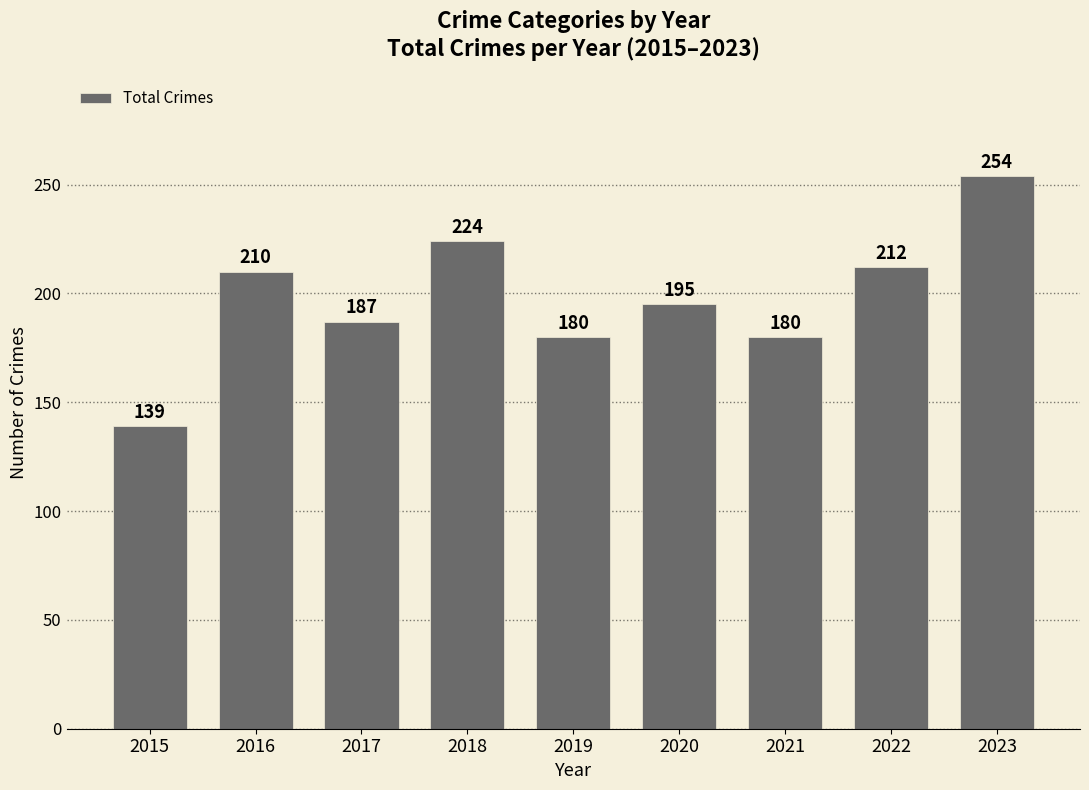

Is it true that the value at 2020 is 67?

False